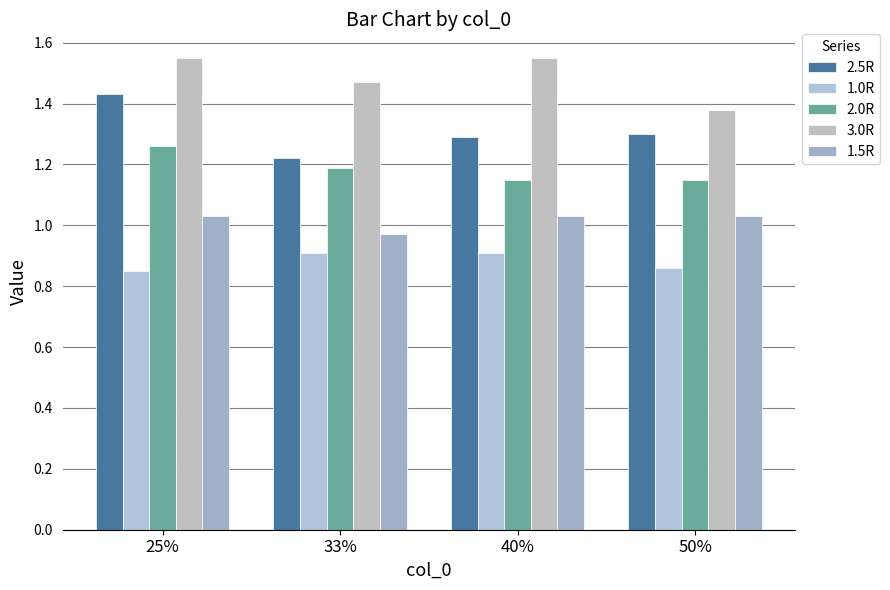

What position from the right is 40%?

2